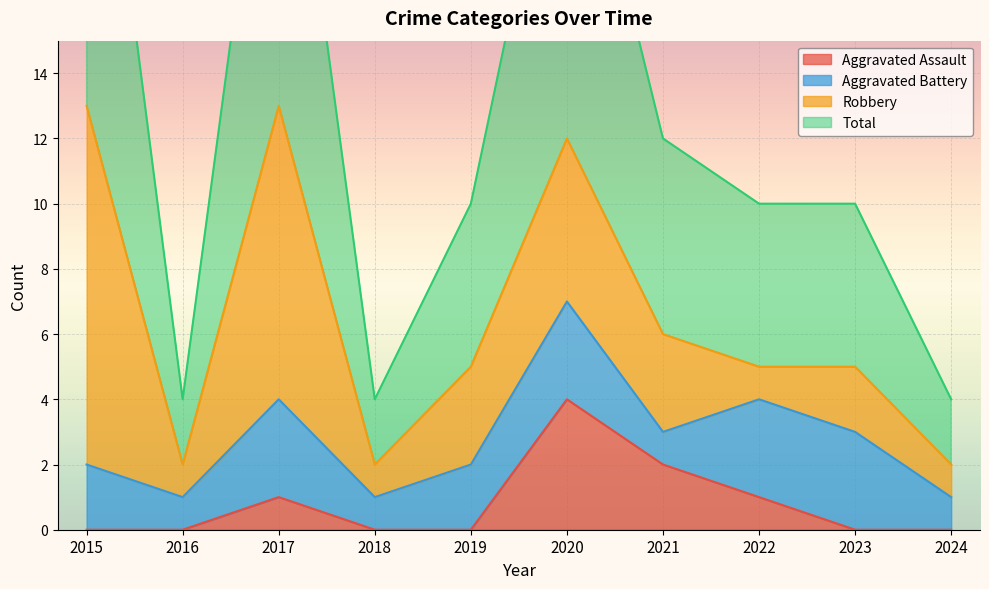

In Aggravated Assault, how many points are higher than both neighbors (excluding endpoints)?

2